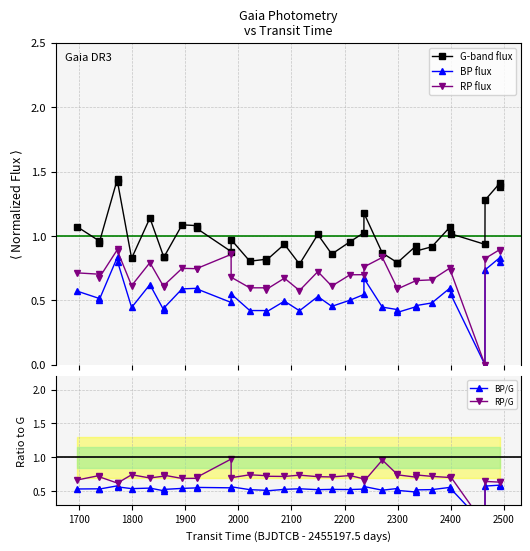

True or false: RP flux has more than 0 interior local peaks.

True